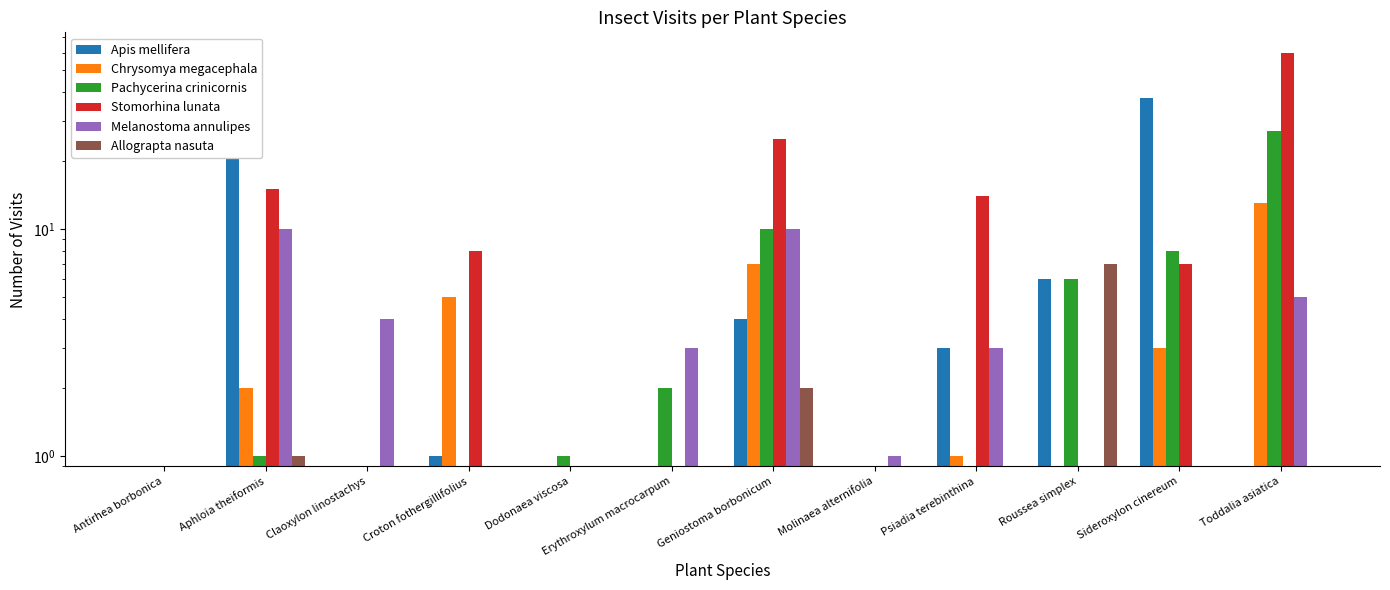

Which category has the highest value in the Melanostoma annulipes series?

Aphloia theiformis